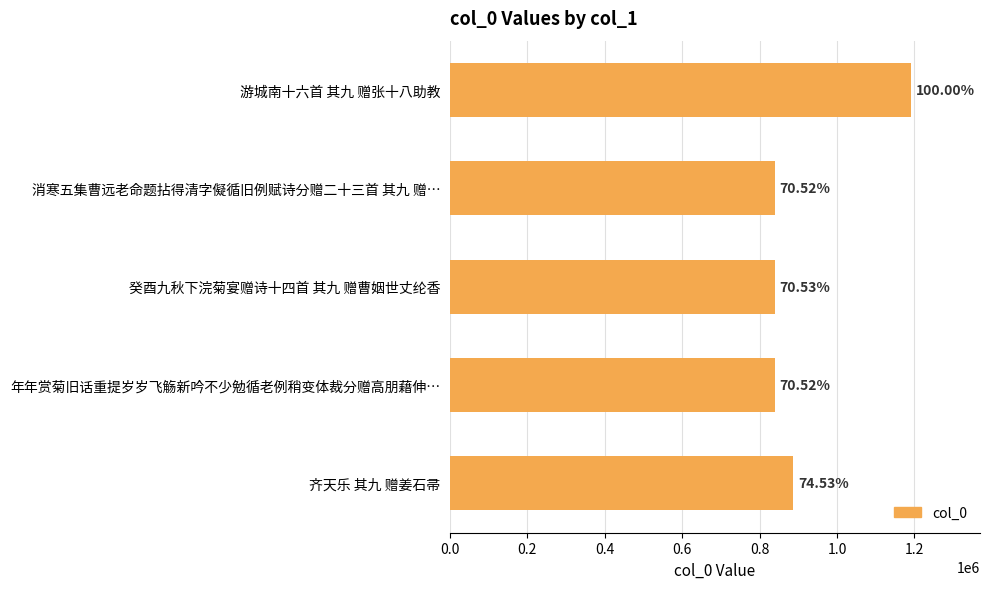

Are the bars horizontal?

Yes